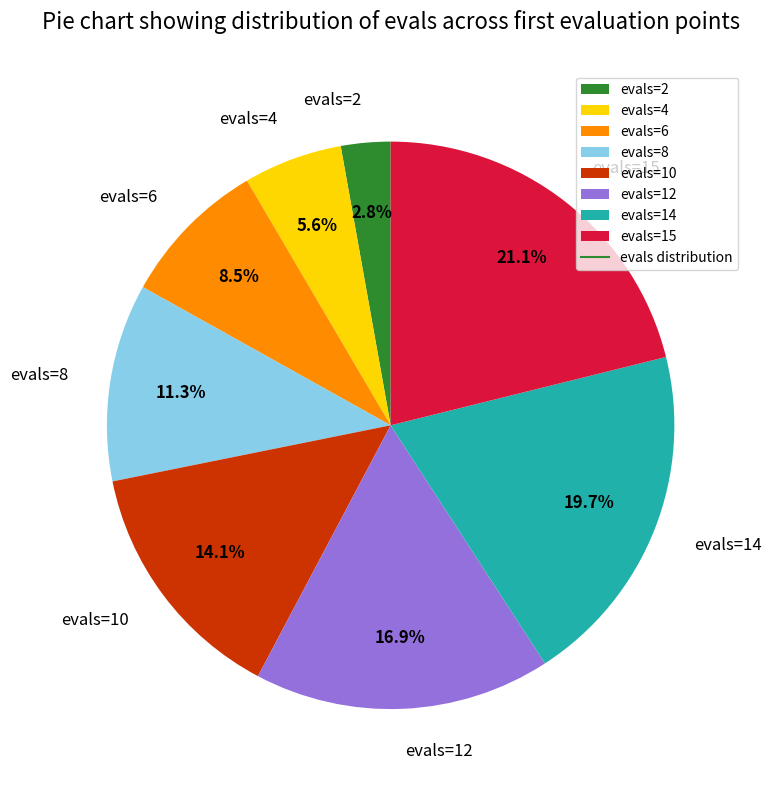

What percentage is the evals=2 slice, to the nearest percent?

3%